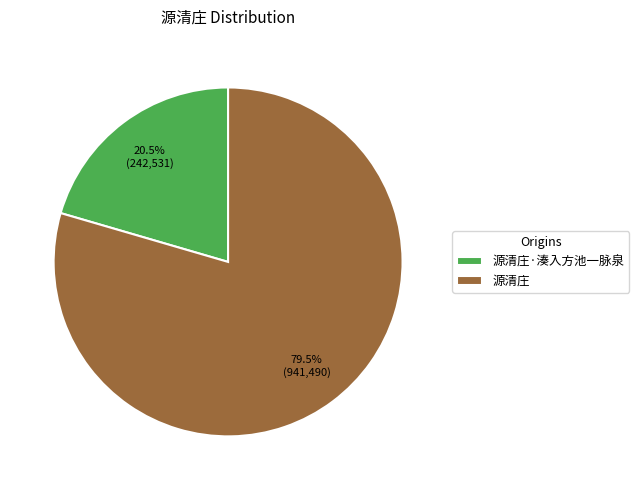

Which slice is the largest?

源清庄